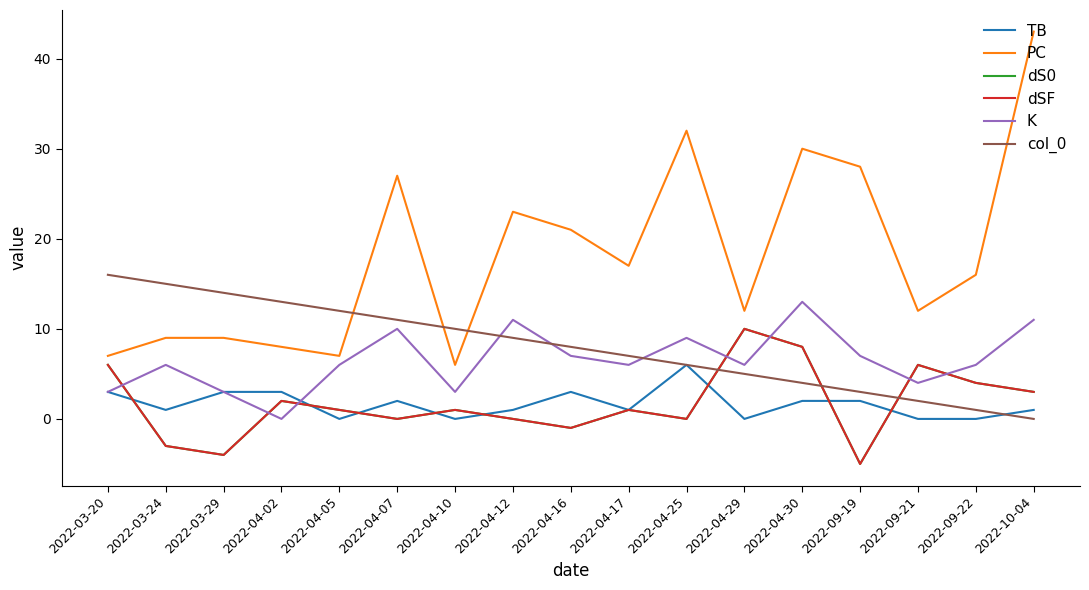

What is the label of the 4th point from the left?

2022-04-02